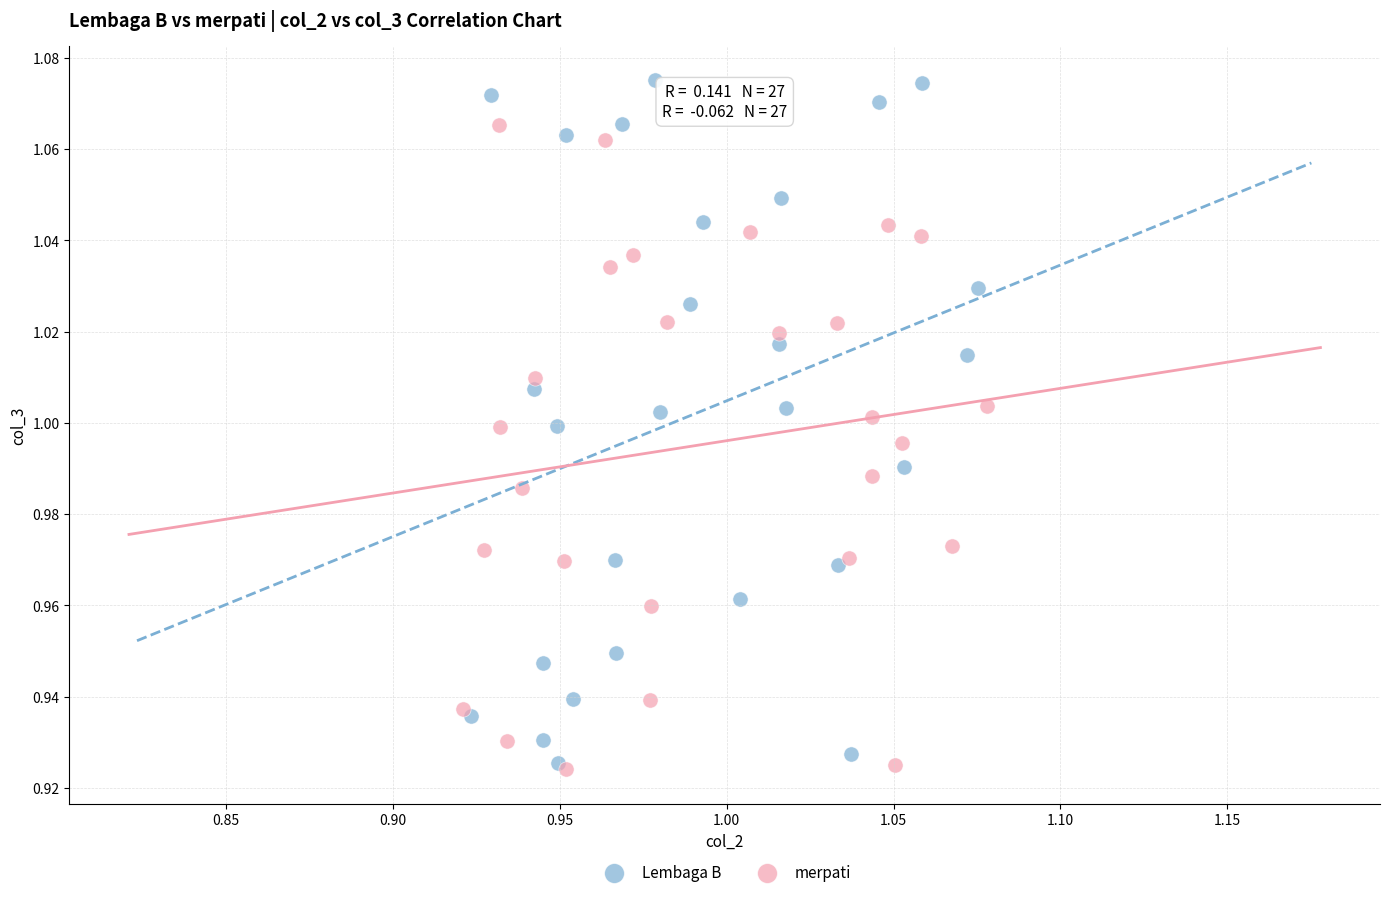

Which series contains the lowest Y value?

merpati